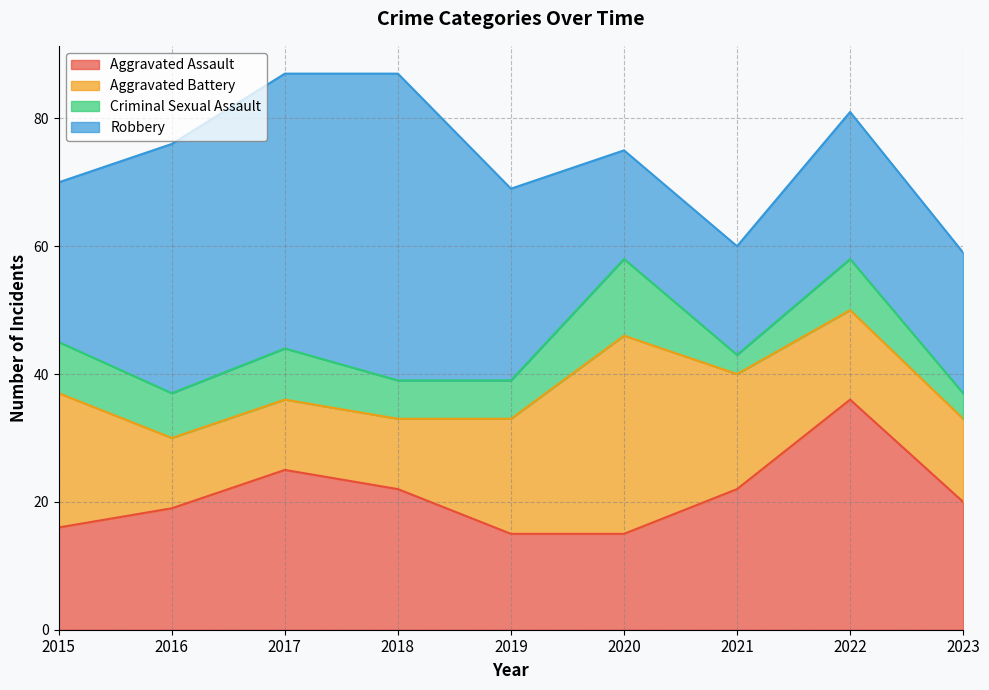

True or false: Criminal Sexual Assault and Aggravated Assault cross at least once.

False